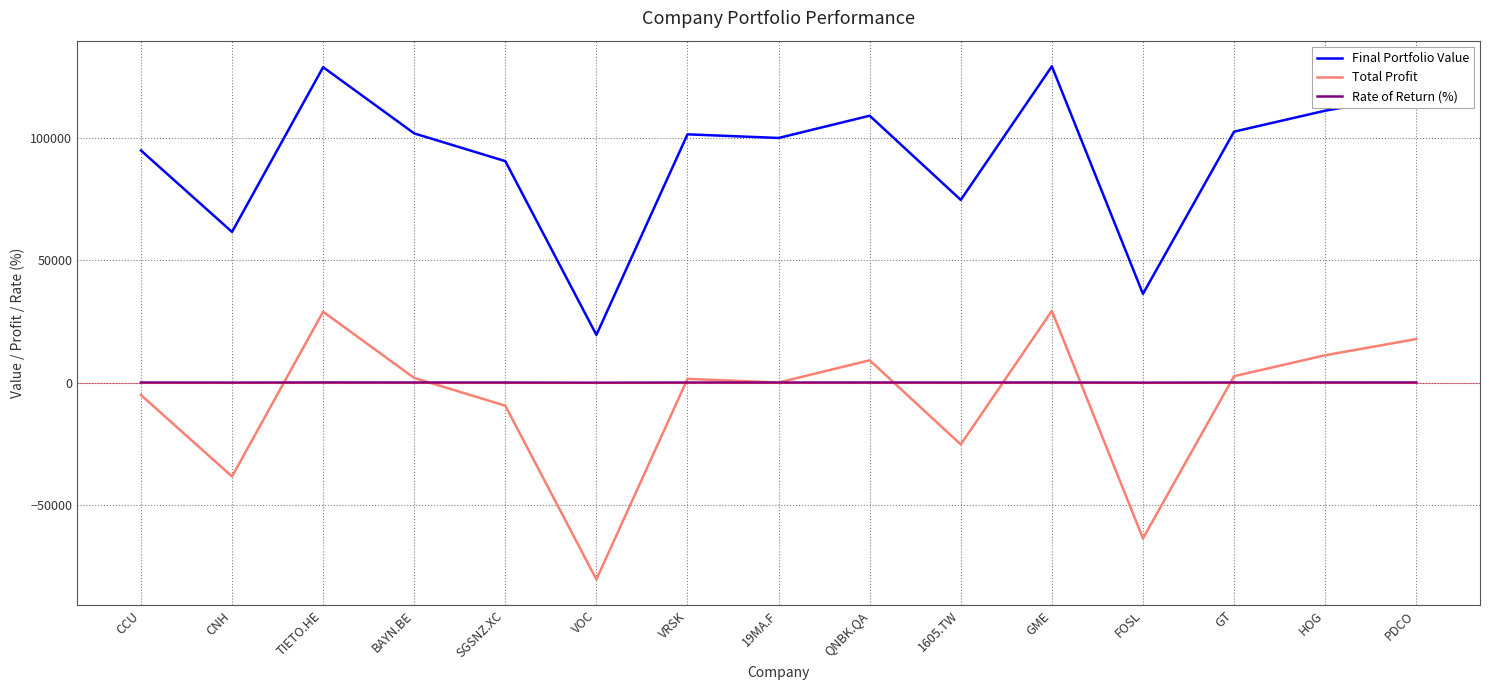

Which series has the largest total across all categories?

Final Portfolio Value